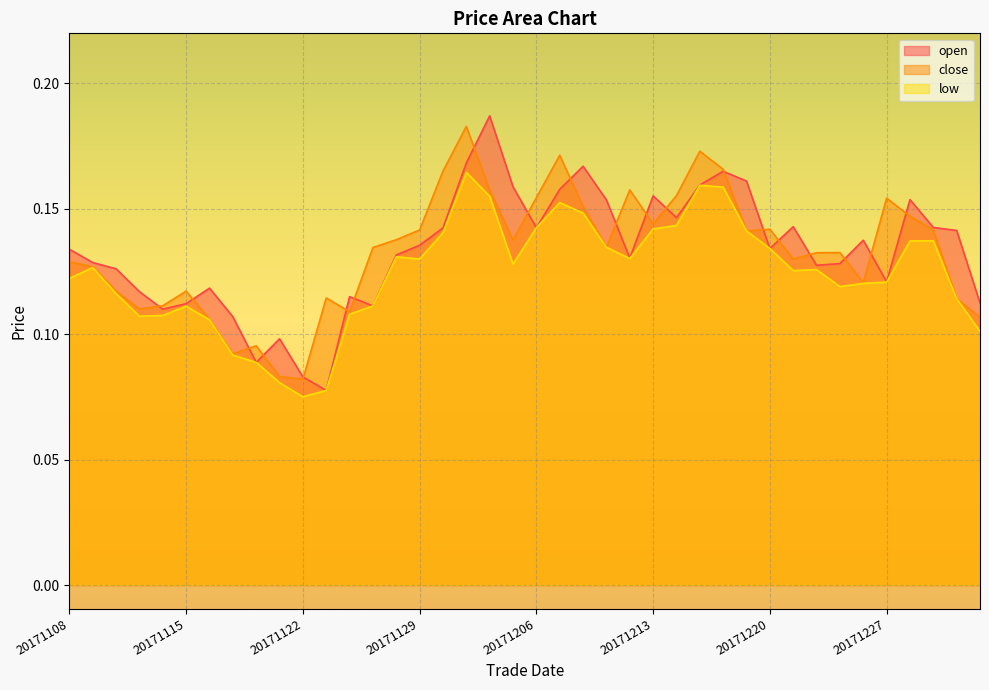

Which series changed the most between 20171117 and 20171127?

close